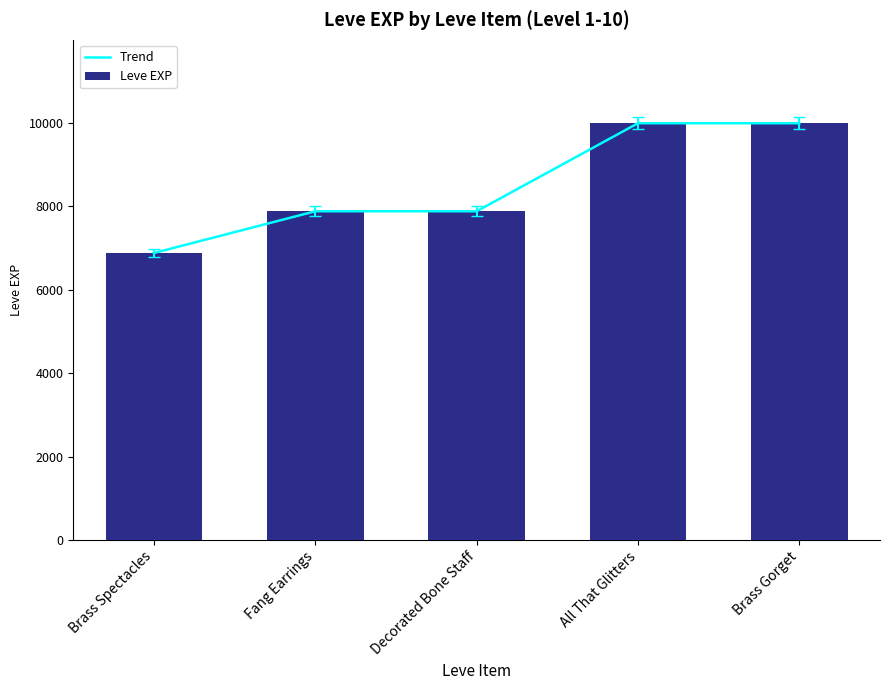

What is the label of the 1st bar from the right?

Brass Gorget